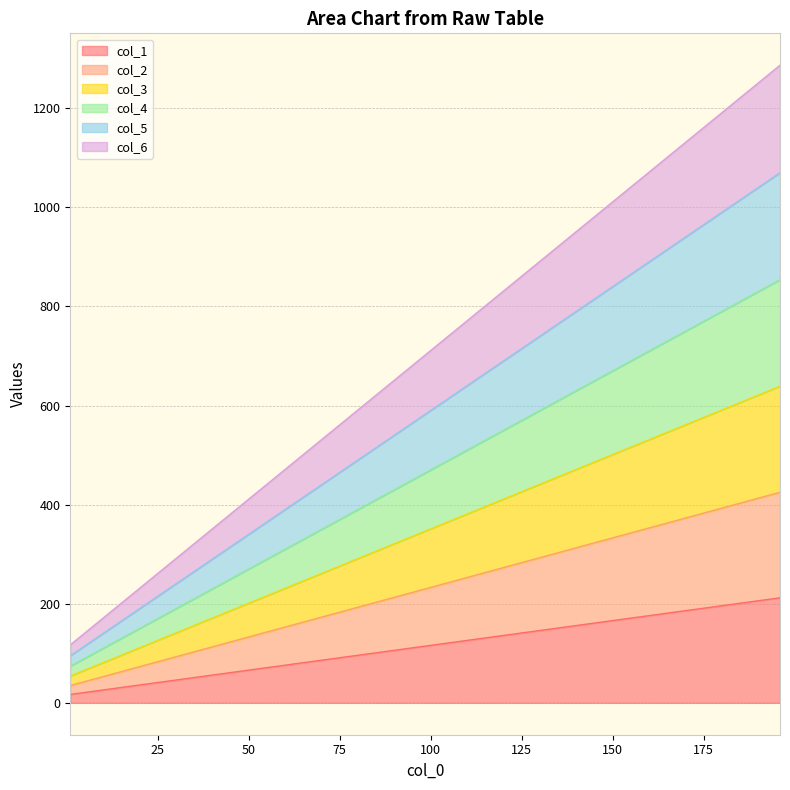

What is the spread (max minus min) of values at 46?

325